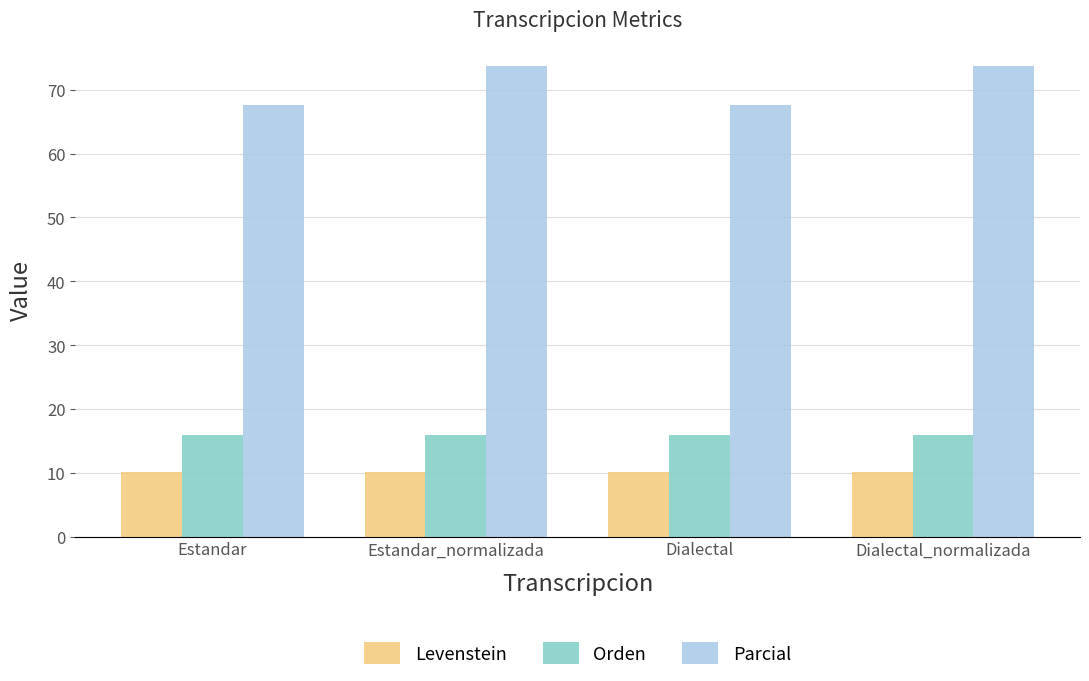

What is the difference between the second highest and minimum values in the Parcial series?

6.0